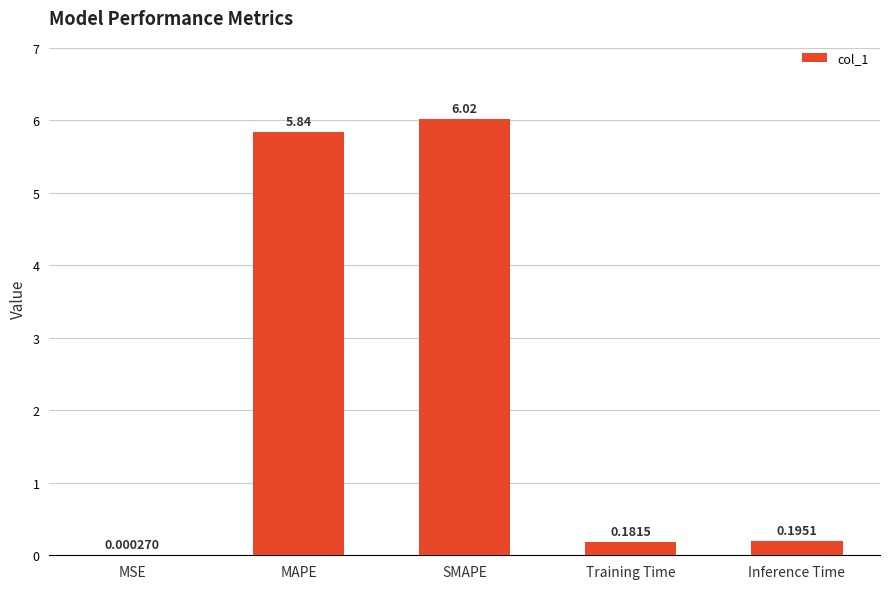

What is the change in value from MAPE to Inference Time?

-5.6